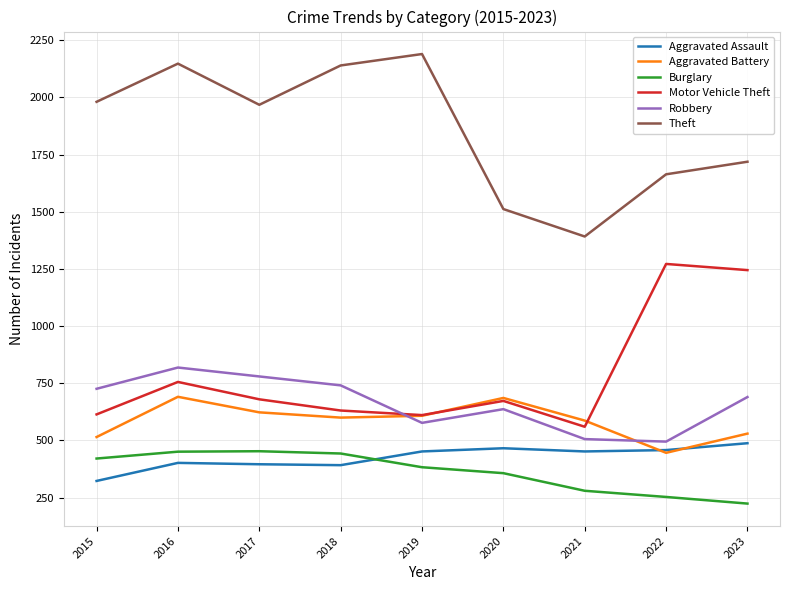

Which series has the largest total across all categories?

Theft